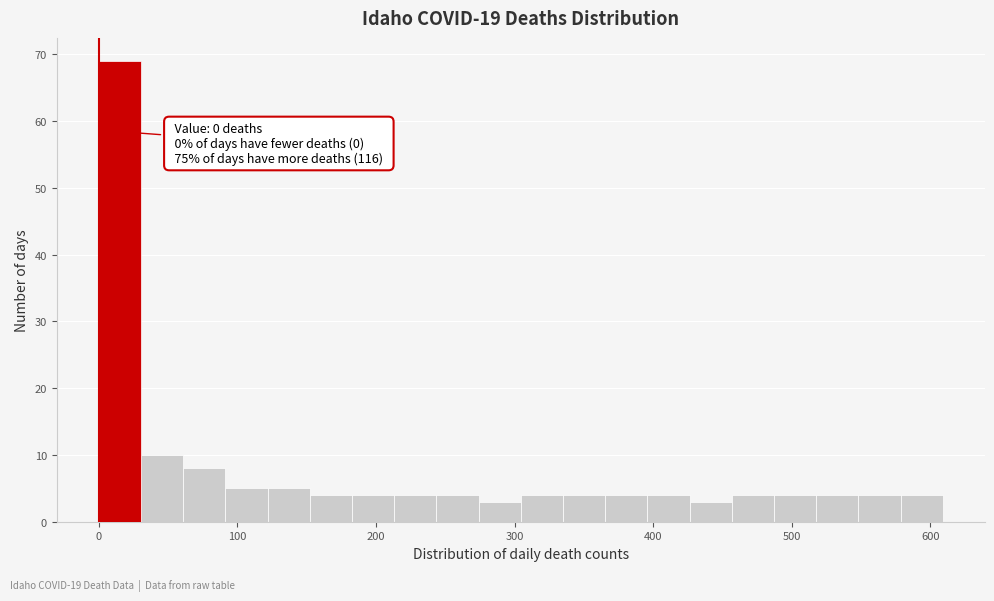

Read against the x-axis, roughly where is the centre of the tallest bar?

20